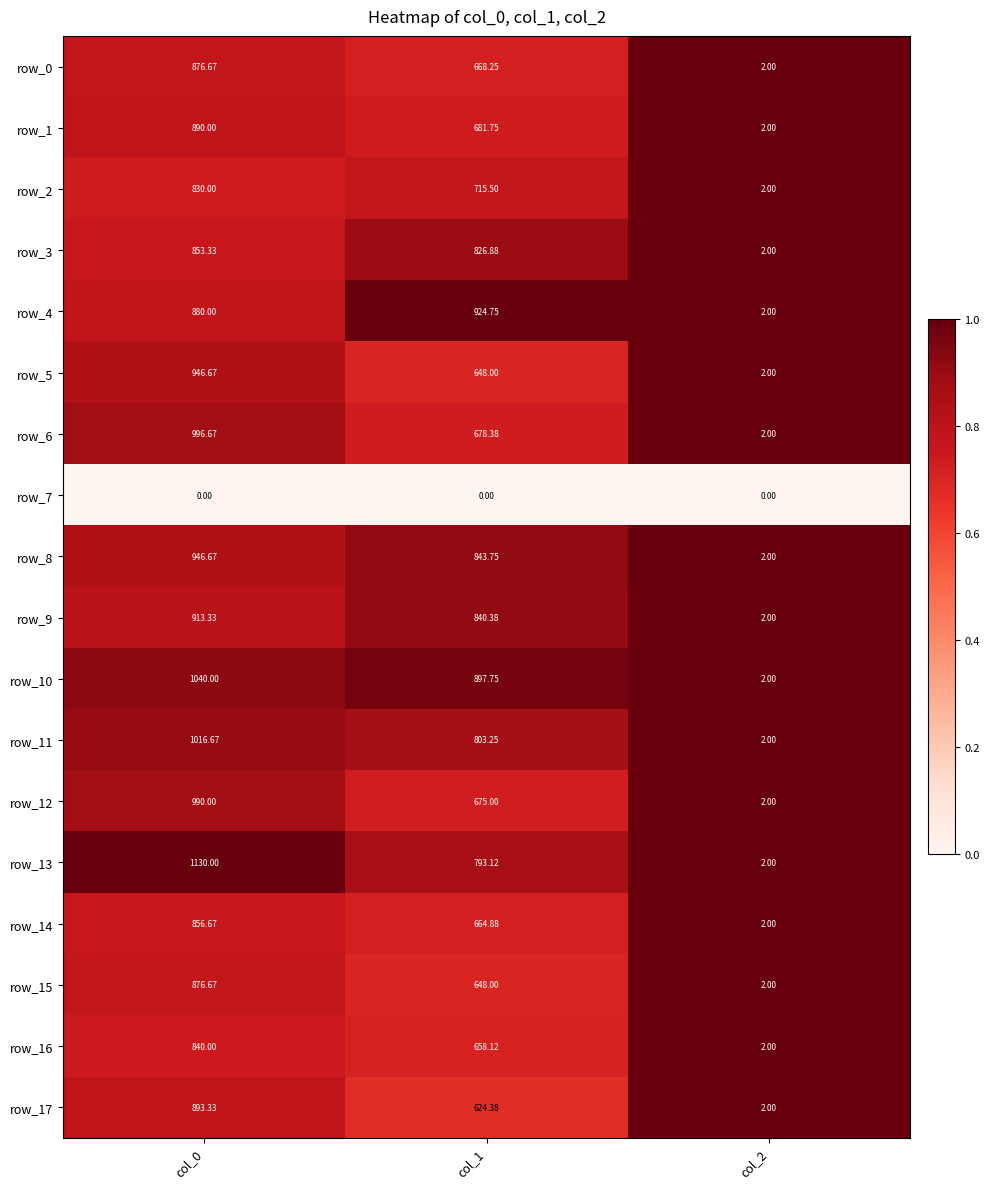

Is the value of row_9 at col_1 greater than the value of row_3 at col_1?

Yes